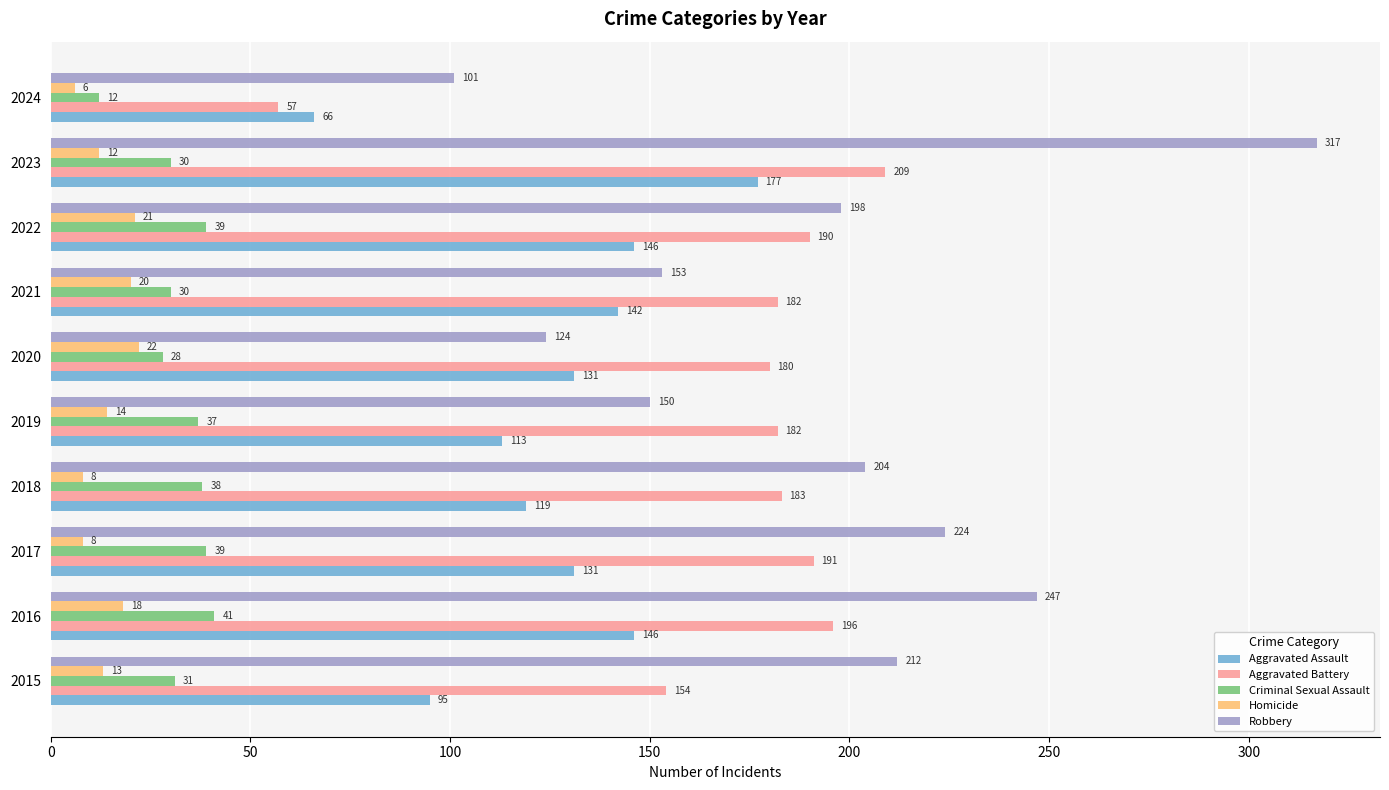

At which label does Aggravated Assault reach its peak?

2023